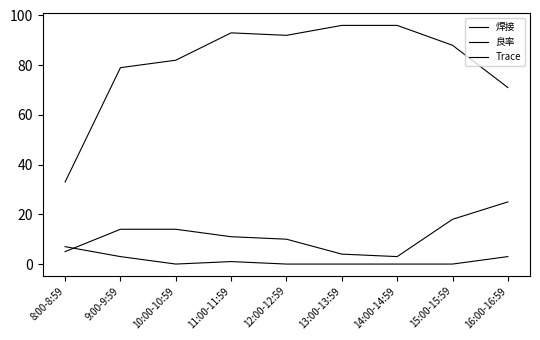

At how many categories does at least one series exceed 79?

6